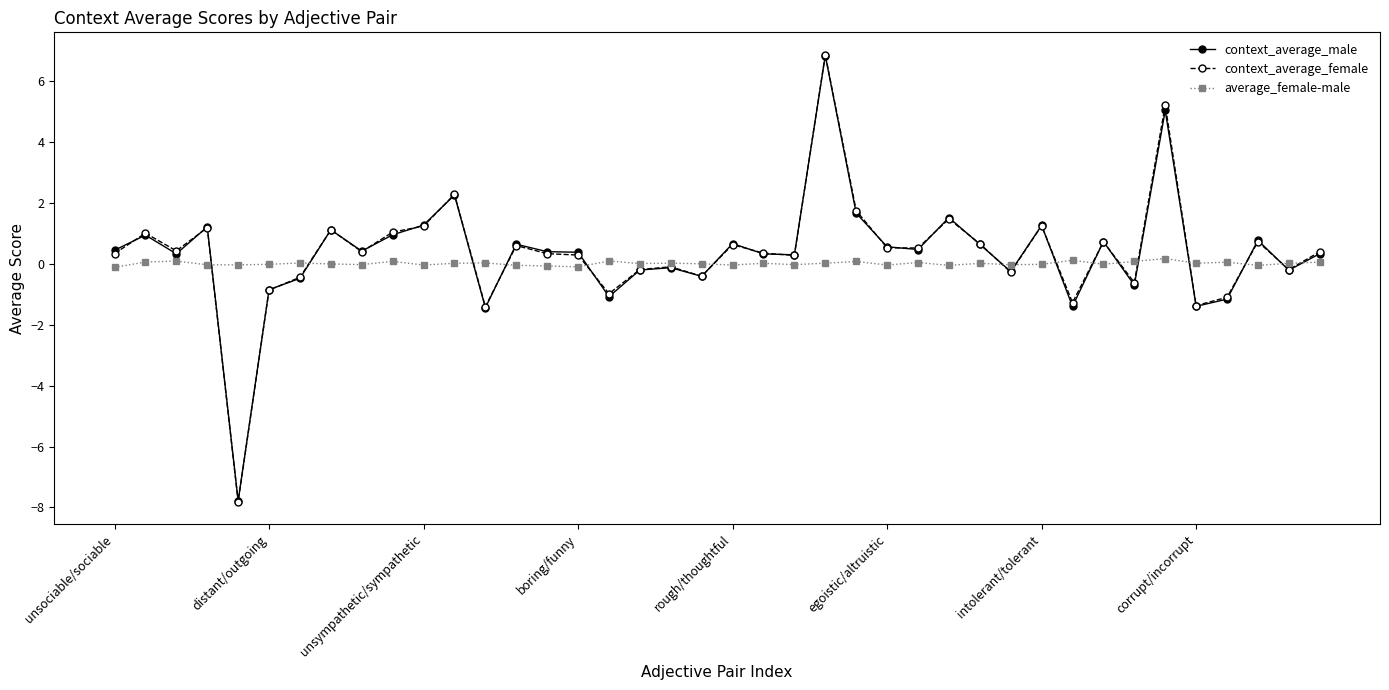

Which series has the widest spread of values?

context_average_female